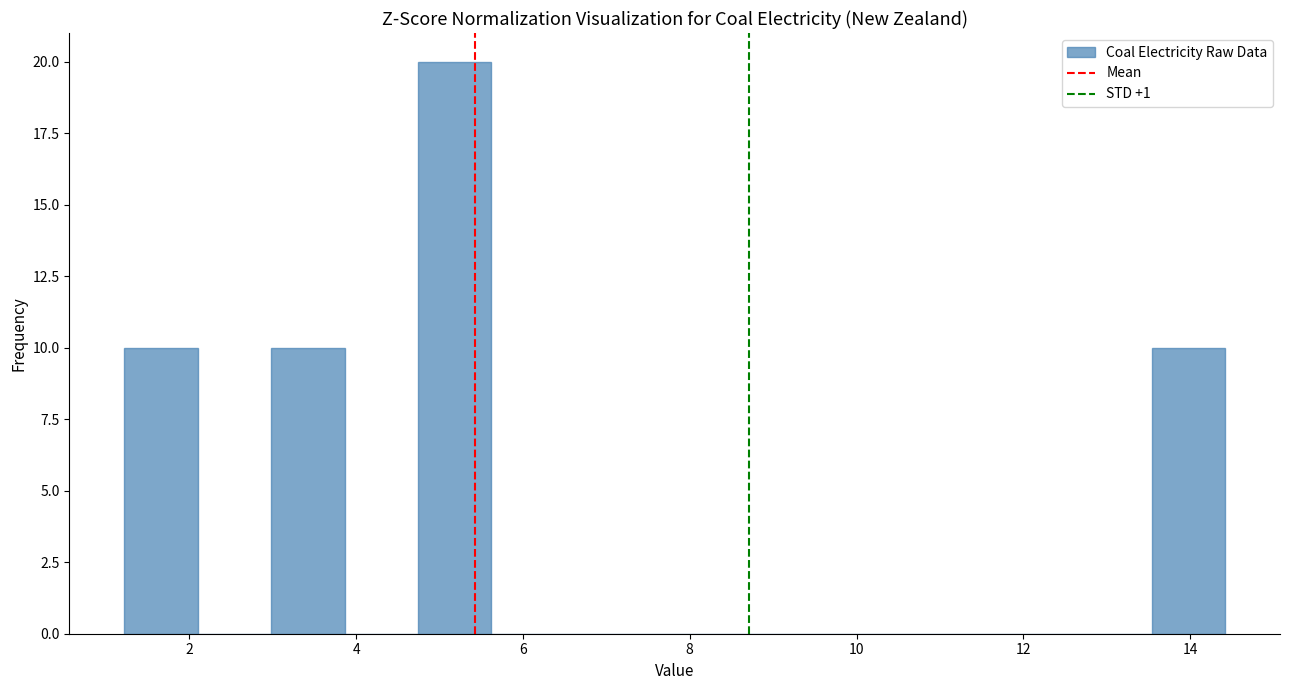

Over which range of the x-axis is the bar tallest?

4.8 to 5.6